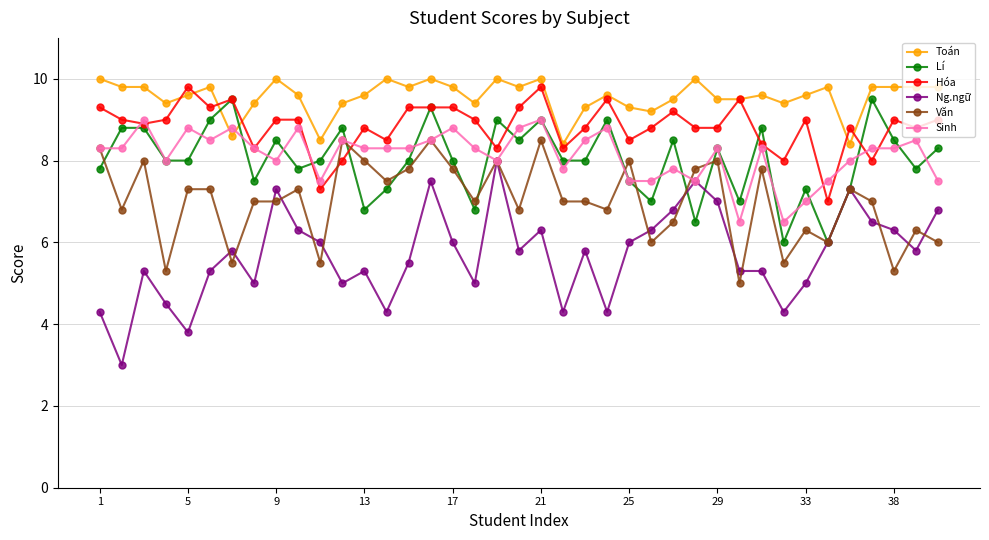

What are all the series names shown in the legend?

Toán, Lí, Hóa, Ng.ngữ, Văn, Sinh